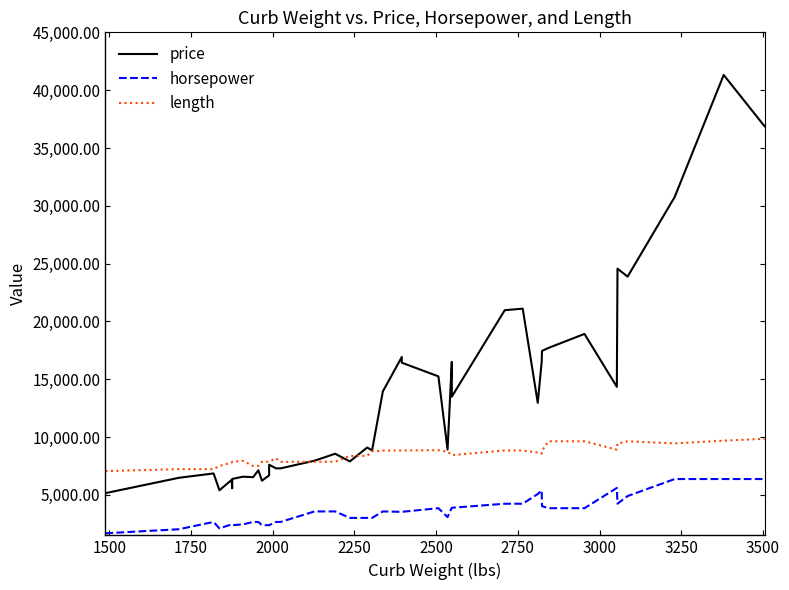

The value of price at 13 is 11360.0. True or false?

False